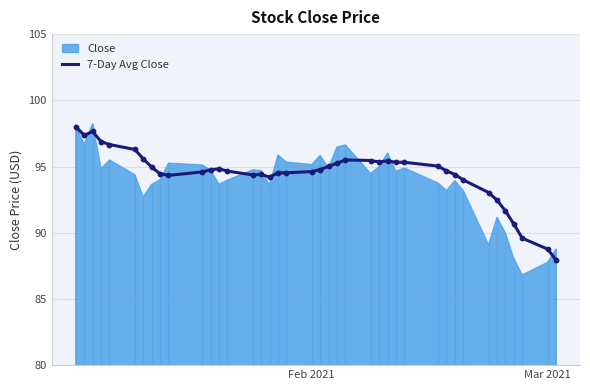

What is the lowest value of the 7-Day Avg Close series?

88.0